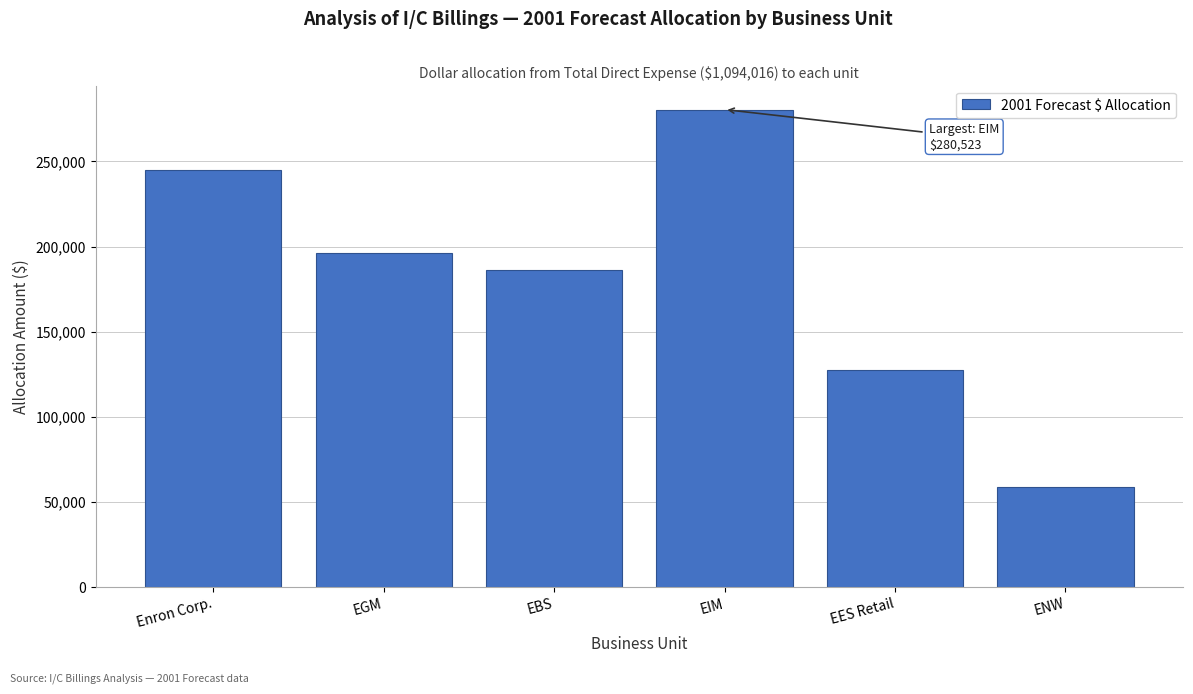

Reading right to left, what are all the values shown in this chart?

ENW=58807	EES Retail=127415	EIM=280523	EBS=186221	EGM=196022	Enron Corp.=245028